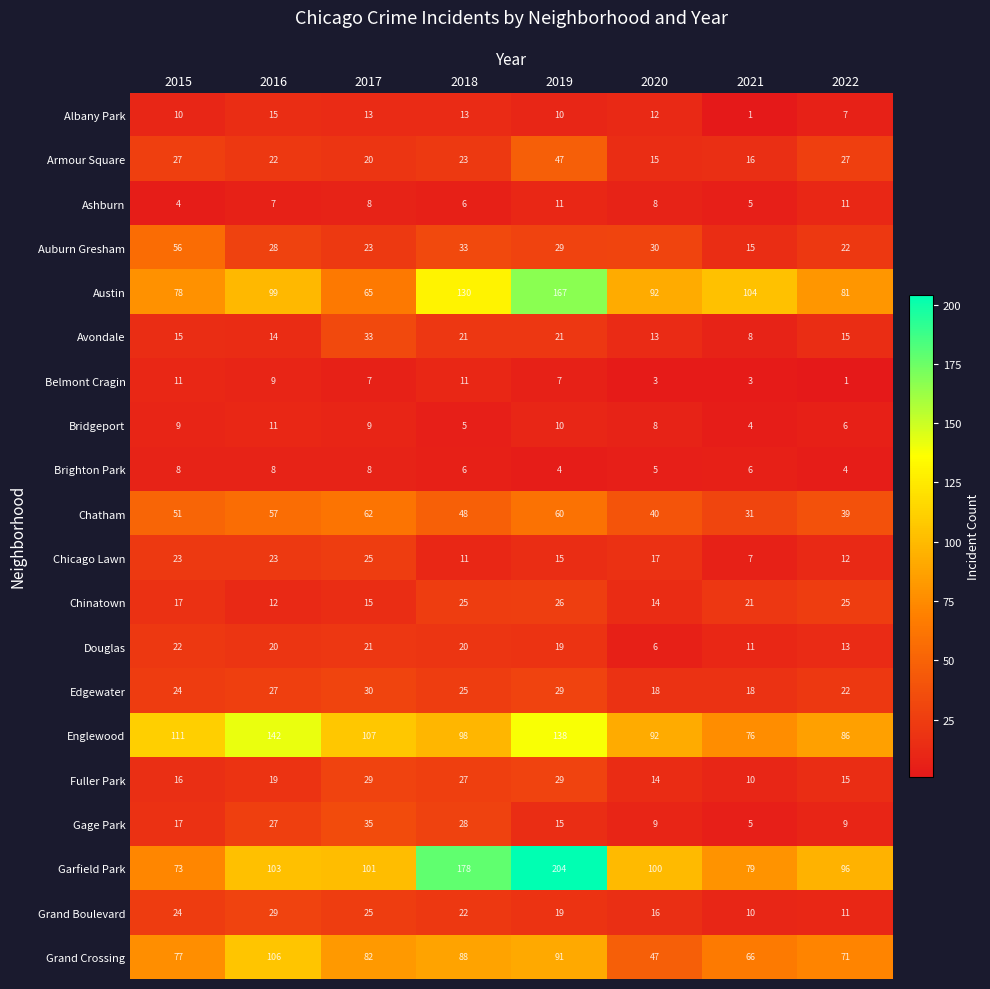

List the labels in order of Grand Boulevard value, largest first.

2016, 2017, 2015, 2018, 2019, 2020, 2022, 2021